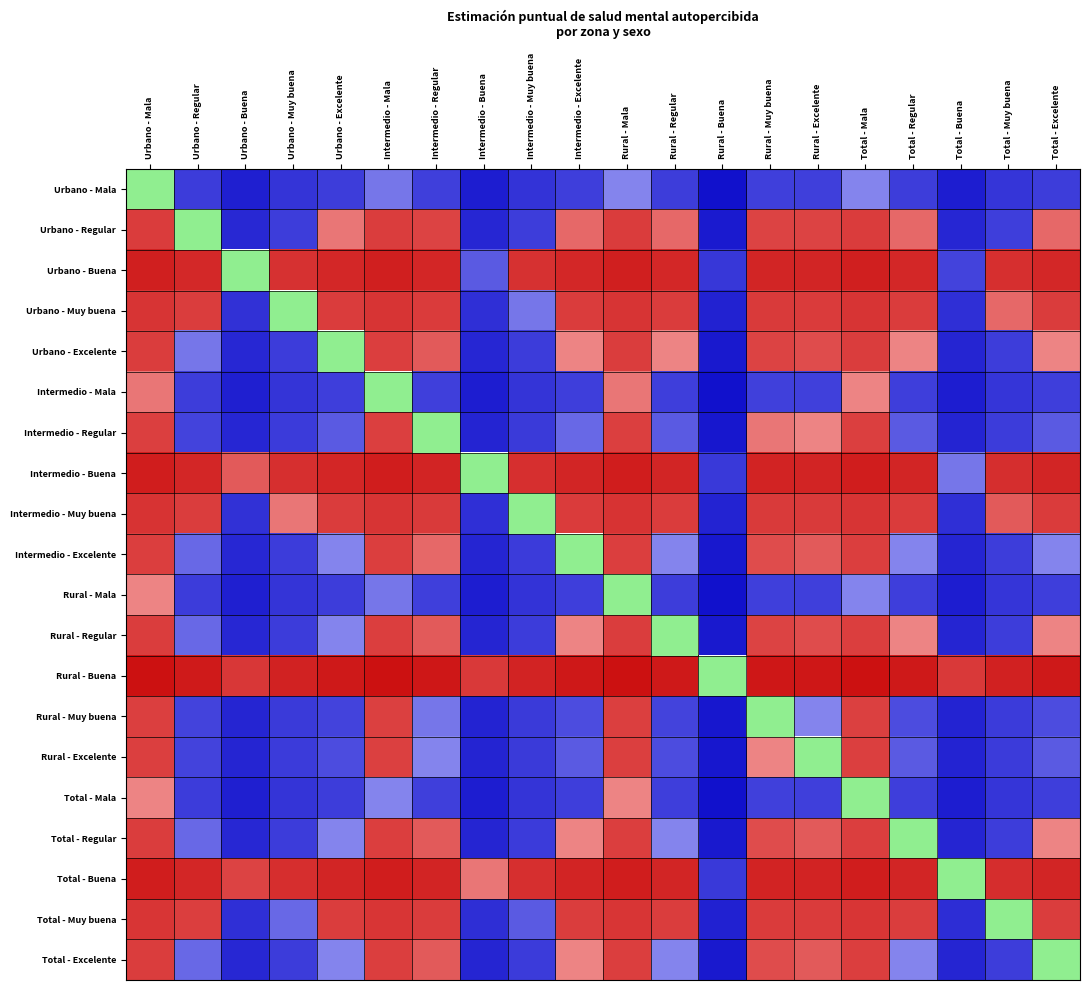

At which category does the chart reach its peak across all series?

Urbano - Mala